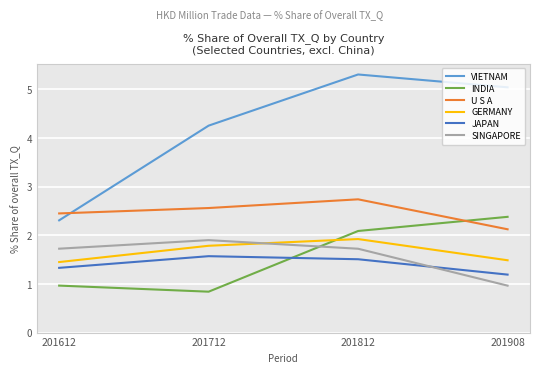

What is the spread (max minus min) of values at 201712?

3.4